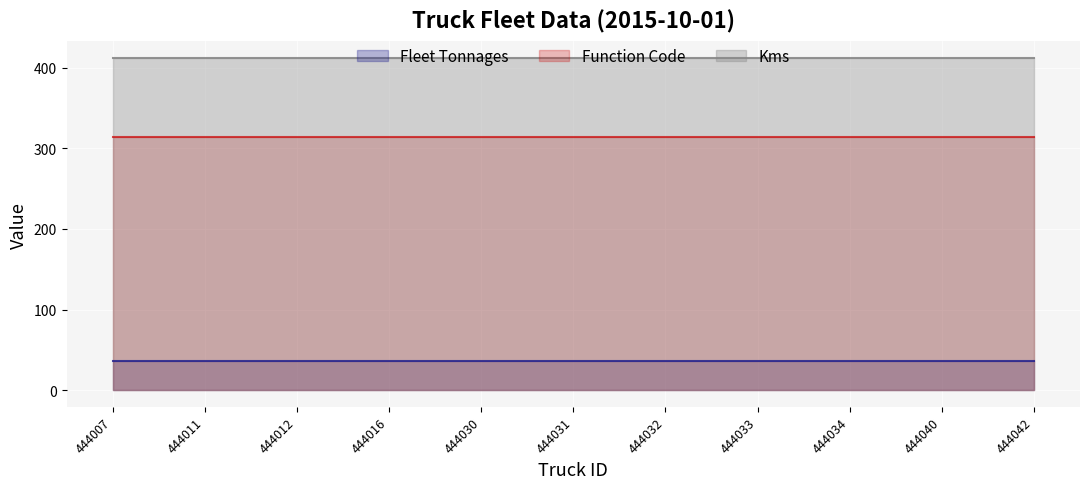

What is the sum of the Fleet Tonnages values at 444012 and 444031?

72